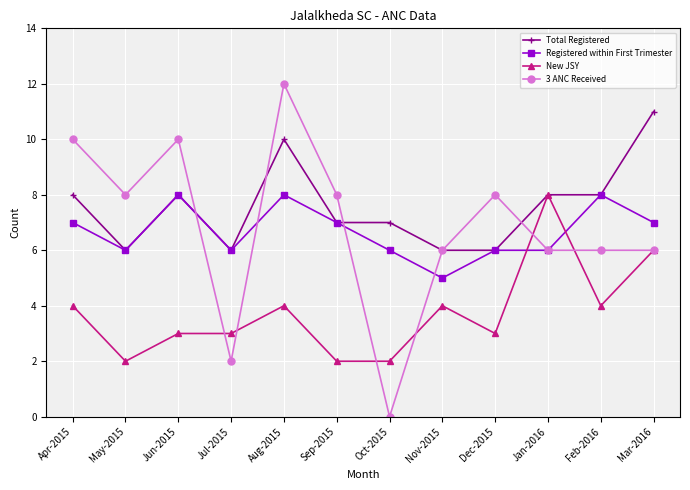

What value does the New JSY series have at Dec-2015?

3